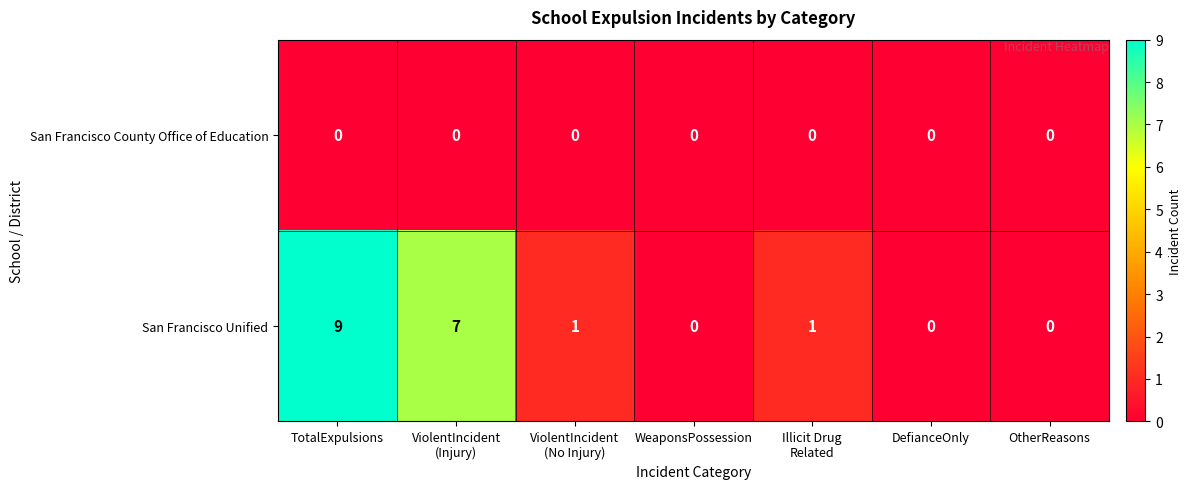

Rank the series by their maximum value, from highest to lowest.

San Francisco Unified, San Francisco County Office of Education